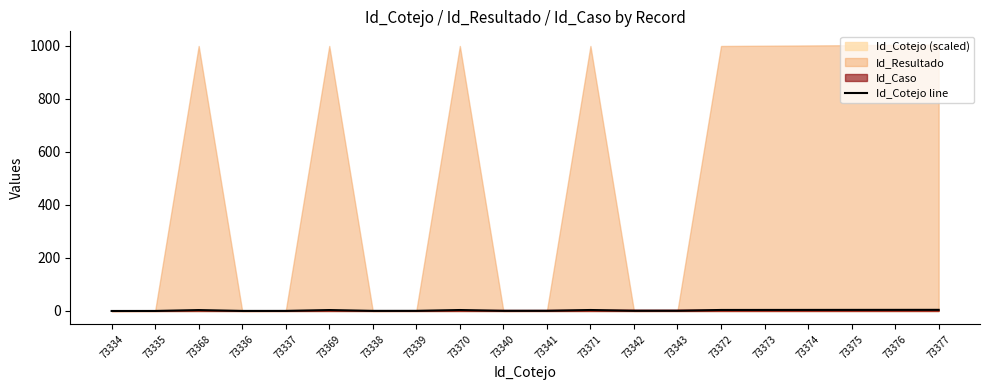

The Id_Cotejo line series shows 3.6 at 73370. True or false?

True